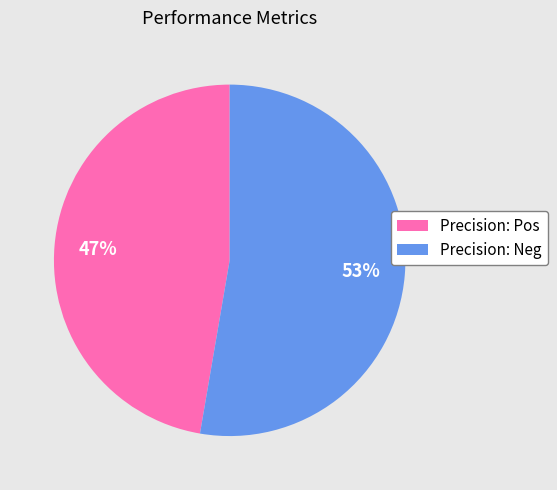

Is there a majority slice in this chart?

Yes